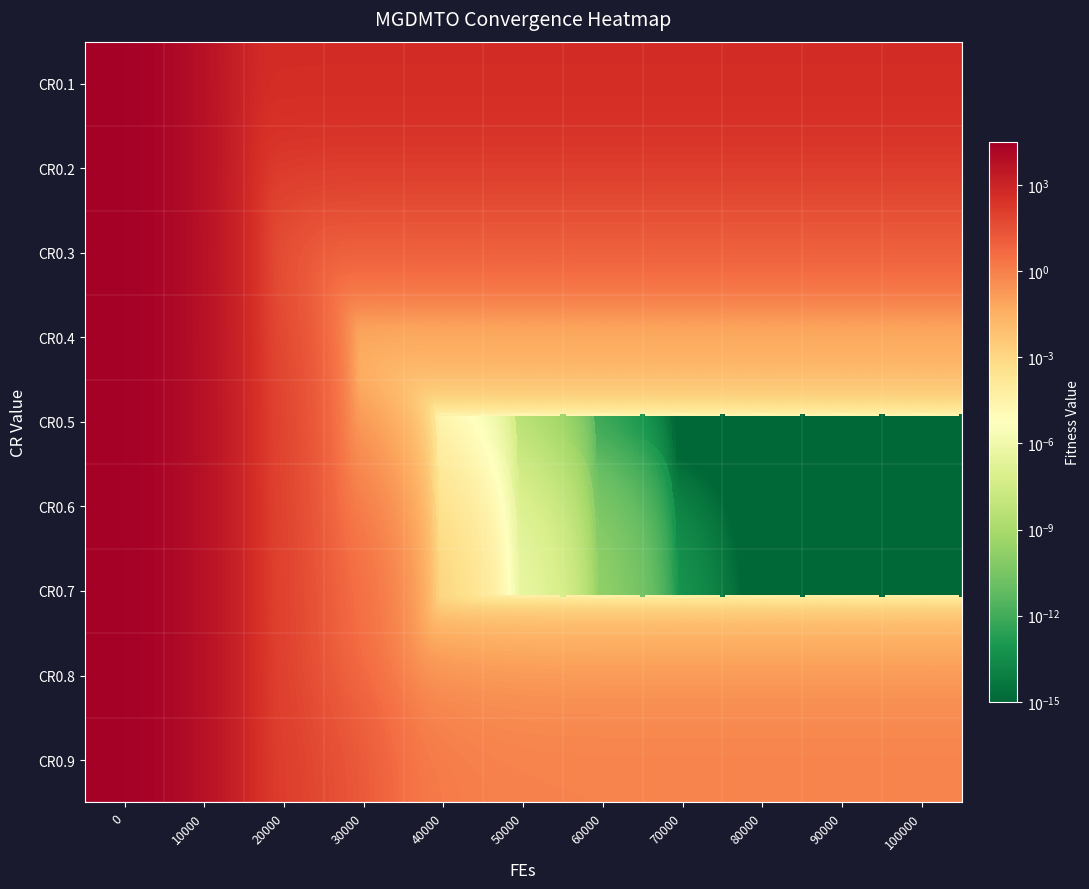

What is the total value across all series at 80000?

547.7